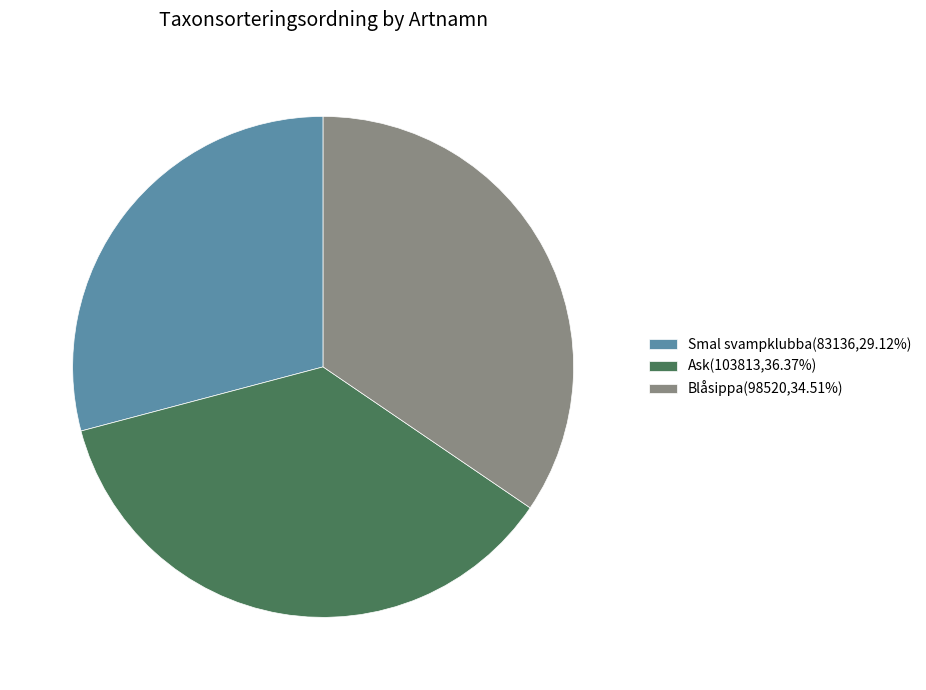

Combined, do Ask(103813,36.37%) and Blåsippa(98520,34.51%) account for over 50%?

Yes